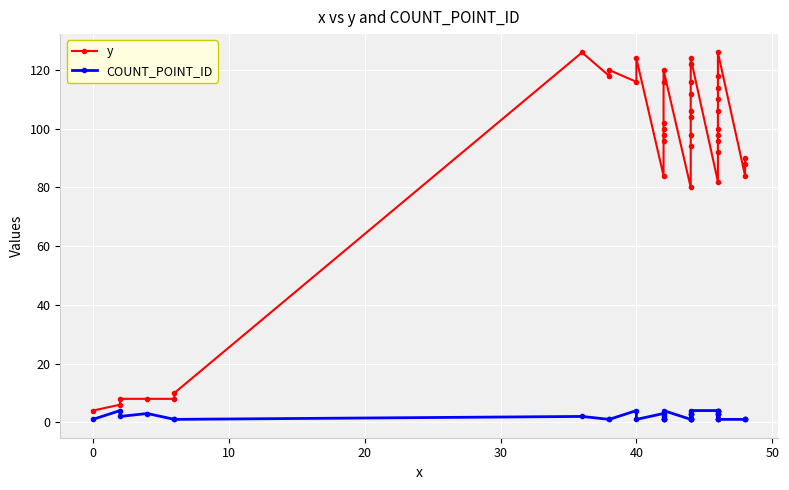

What are all the series names shown in the legend?

y, COUNT_POINT_ID